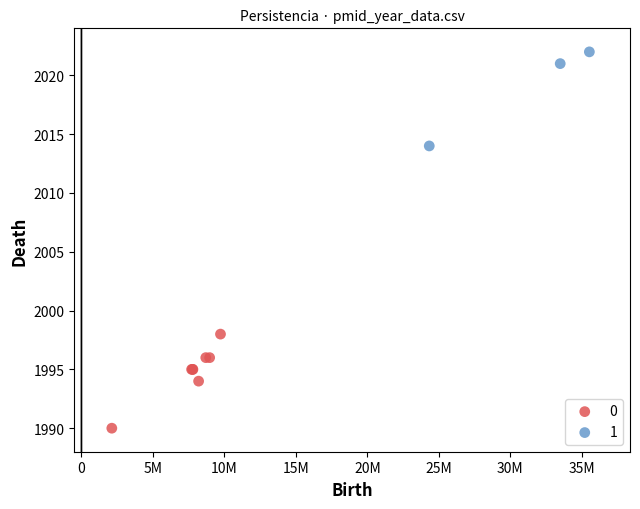

Which series reaches the minimum Y coordinate?

0